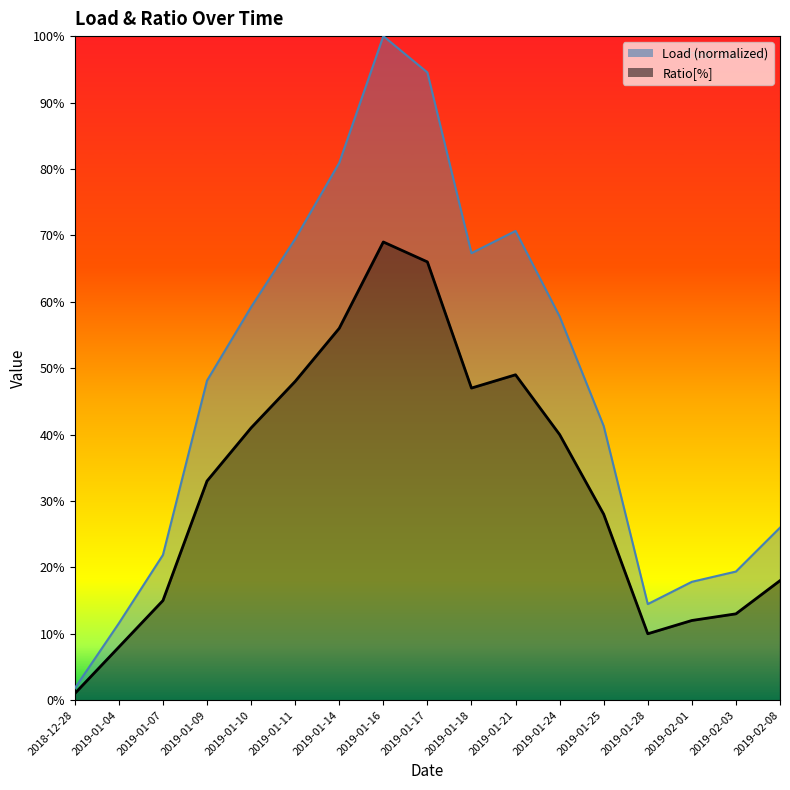

Reading right to left, list all the values displayed in this chart.

Load: 26.0	19.4	17.8	14.5	41.3	57.8	70.7	67.3	94.5	100.0	80.9	69.5	59.2	48.1	21.9	11.6	1.8
Ratio[%]: 18.0	13.0	12.0	10.0	28.0	40.0	49.0	47.0	66.0	69.0	56.0	48.0	41.0	33.0	15.0	8.0	1.0